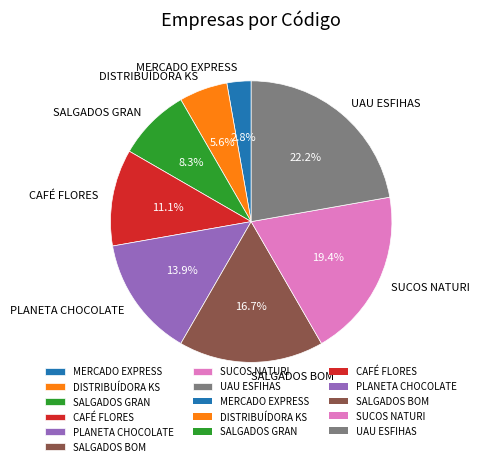

What percentage is the UAU ESFIHAS slice, to the nearest percent?

22%